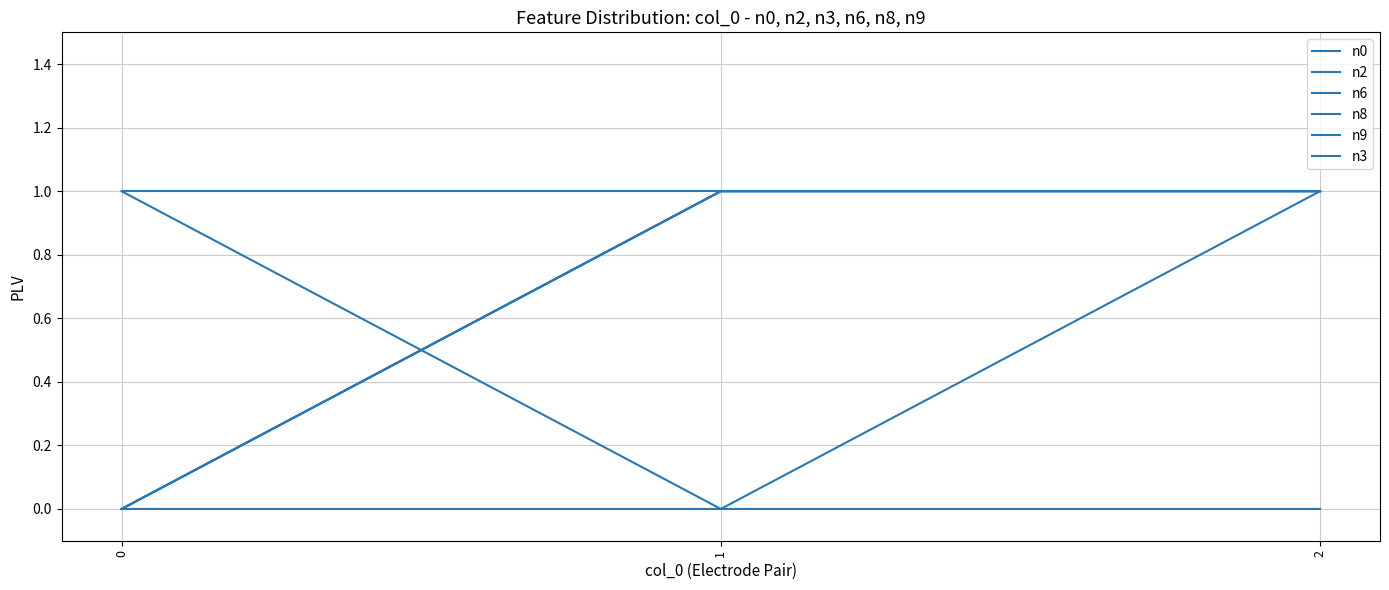

Does the chart display data point markers on the line(s)?

No